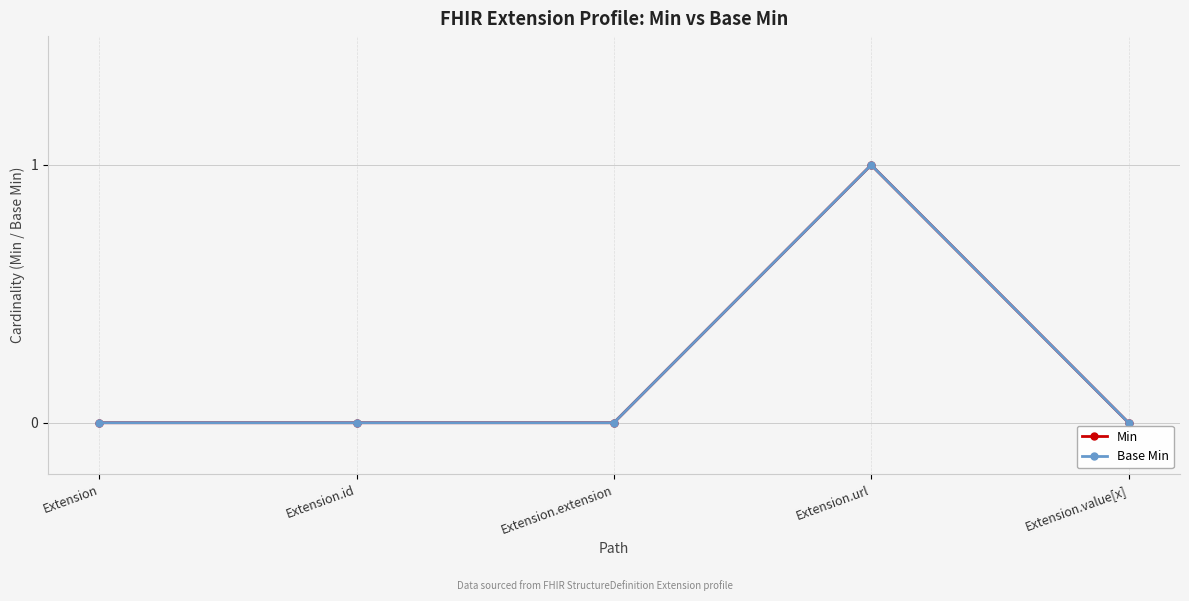

List the labels in order of Min value, smallest first.

Extension, Extension.id, Extension.extension, Extension.value[x], Extension.url